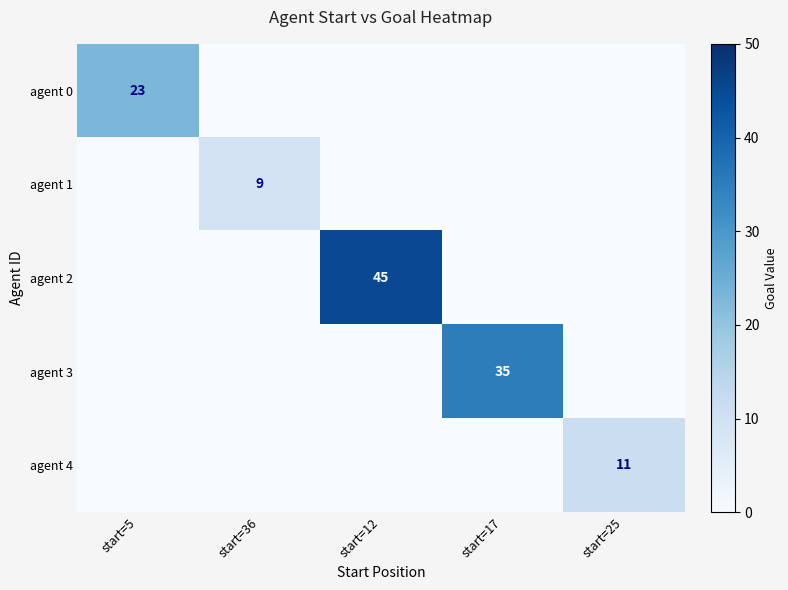

The value of agent 3 at start=17 is 35. True or false?

True